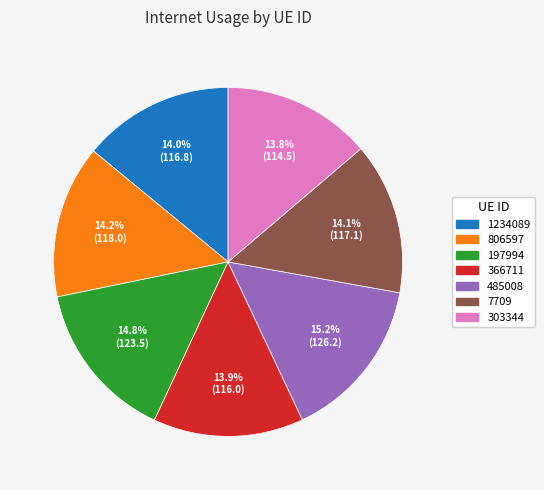

How many slices are in this pie chart?

7